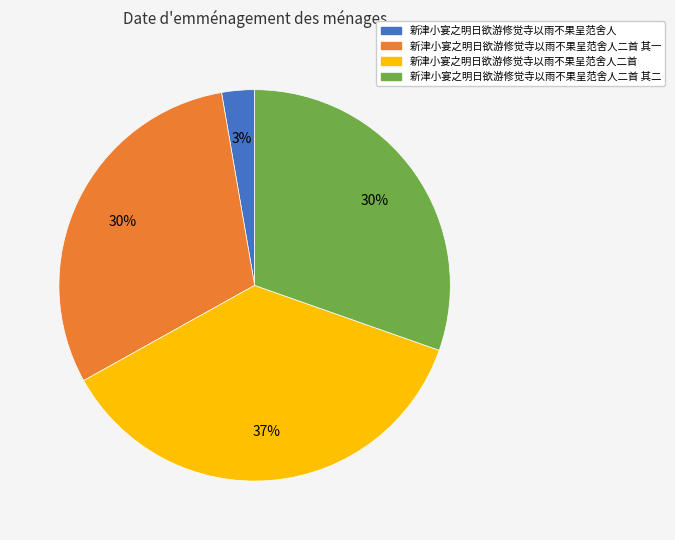

What is the ratio of the value at 新津小宴之明日欲游修觉寺以雨不果呈范舍人二首 to the value at 新津小宴之明日欲游修觉寺以雨不果呈范舍人二首 其二?

1.2